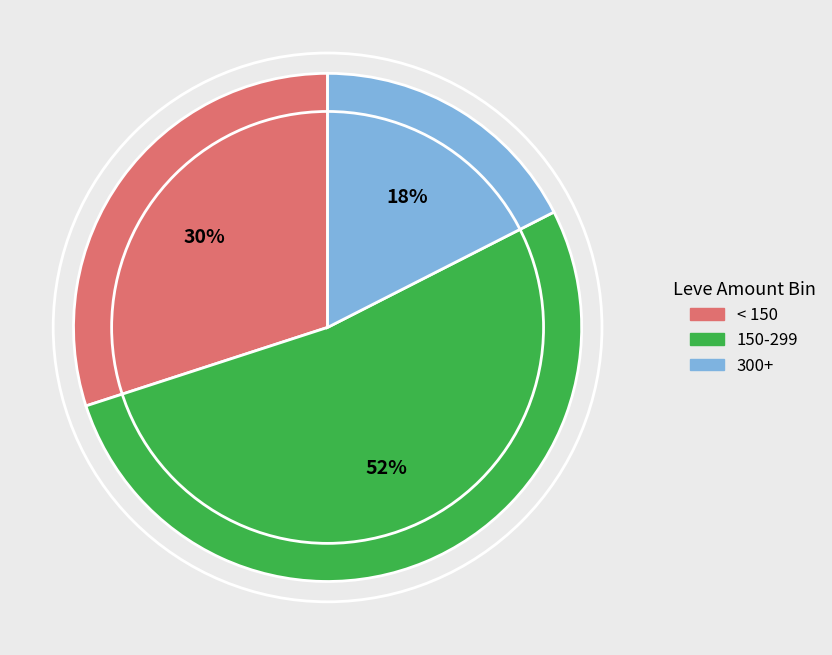

Count the number of slices in the pie.

3